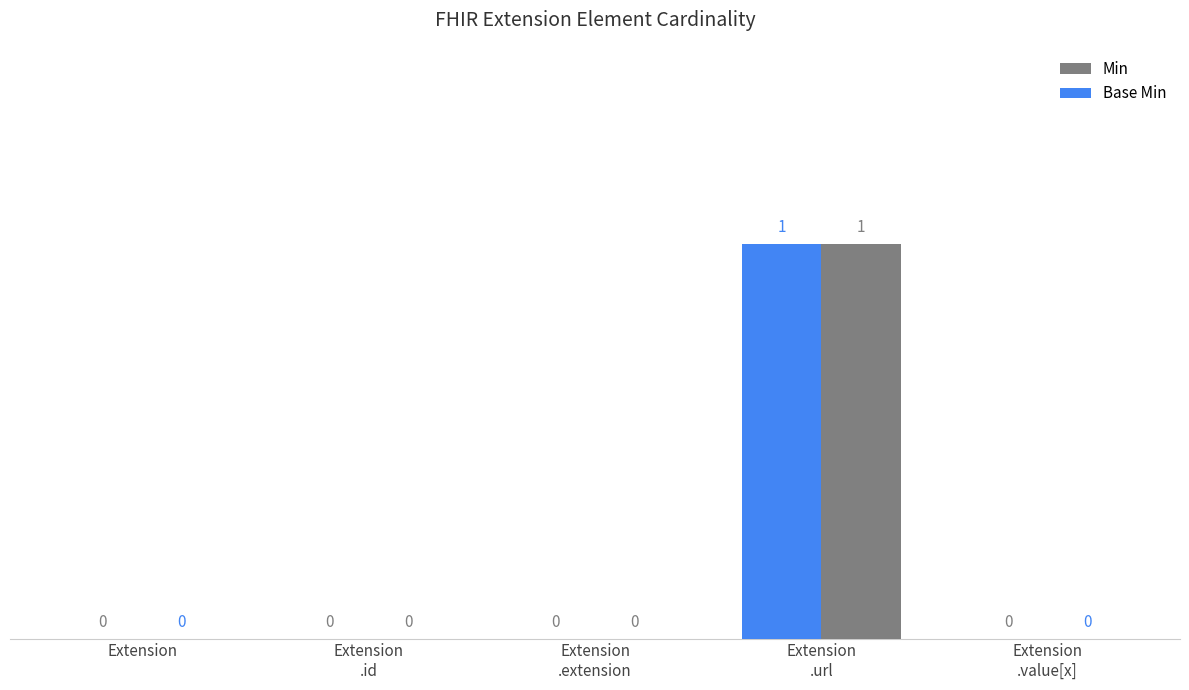

Reading left to right, list all the values displayed in this chart.

Min: Extension=0	Extension
.id=0	Extension
.extension=0	Extension
.url=1	Extension
.value[x]=0
Base Min: Extension=0	Extension
.id=0	Extension
.extension=0	Extension
.url=1	Extension
.value[x]=0